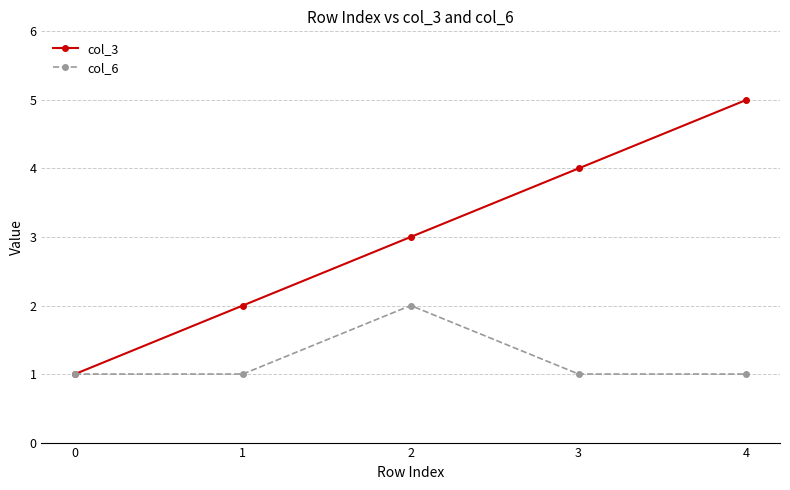

What is the approximate value of col_3 at 0?

1